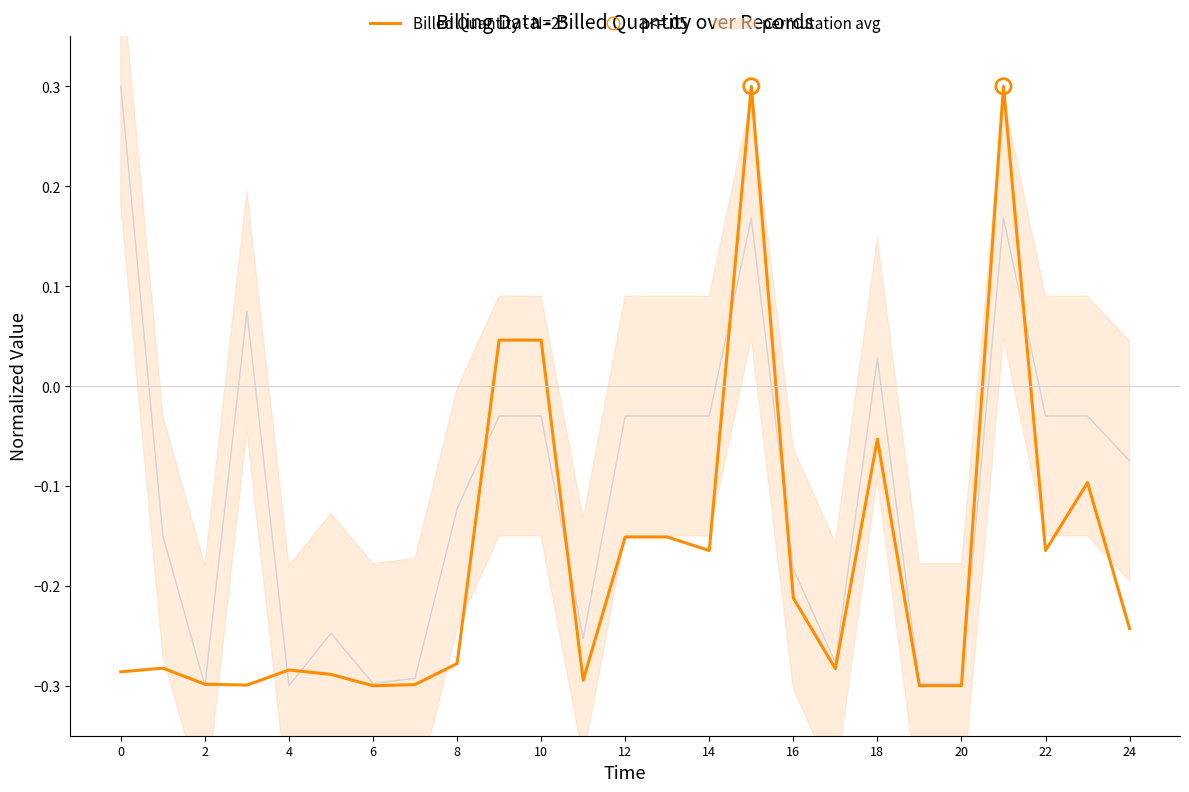

Which series reaches the minimum Y coordinate?

Billed Quantity